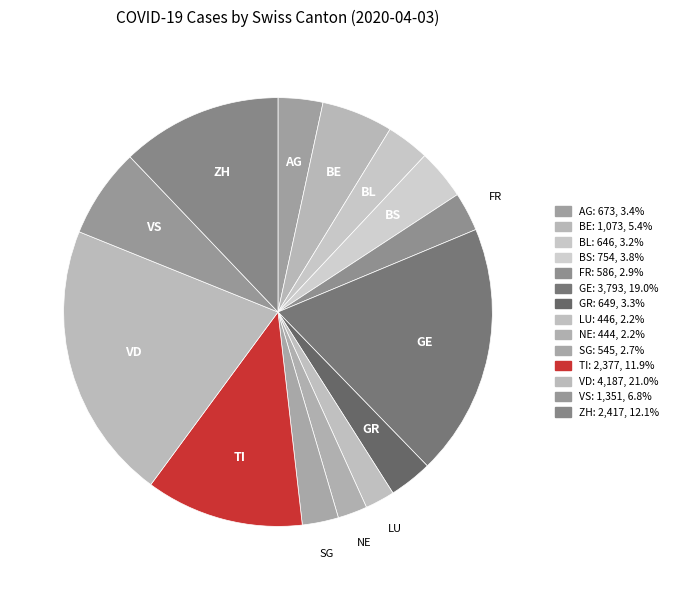

To the nearest percent, what is the difference between the VS and BE slice percentages?

1%